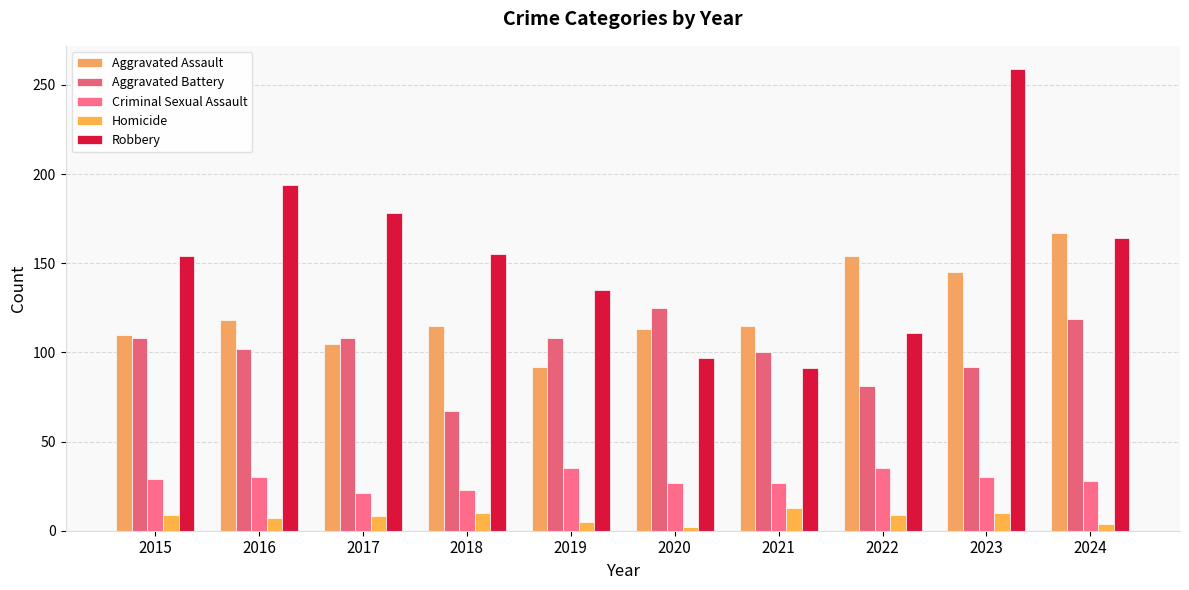

At which category is the sum across all series the highest?

2023